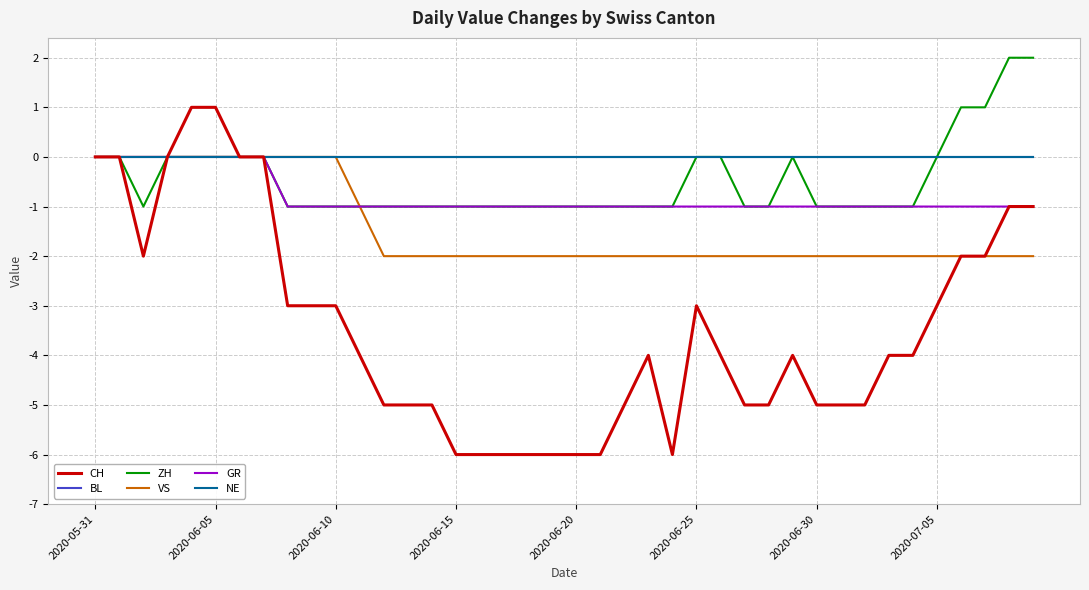

Does the chart have visible grid lines?

Yes